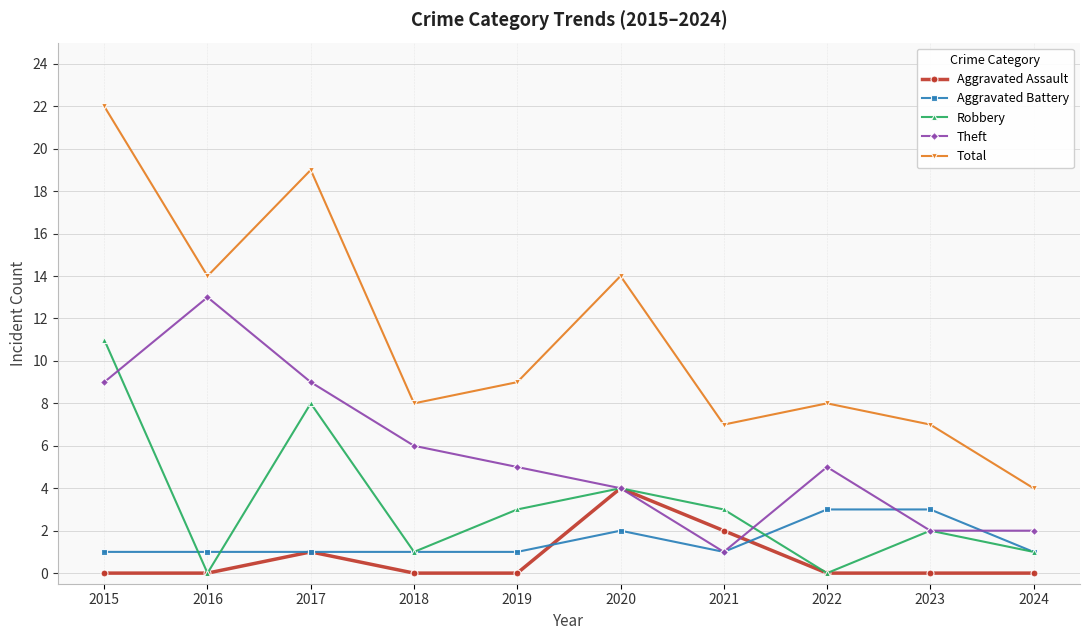

Which category has the highest value in the Theft series?

2016